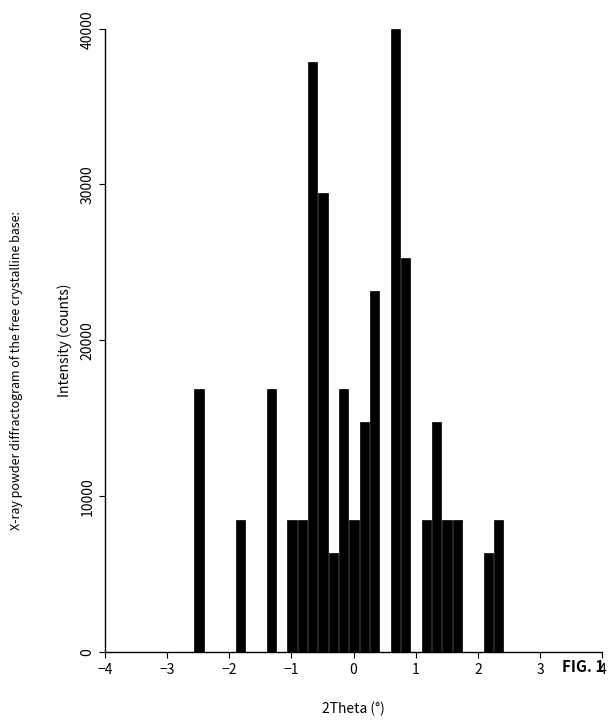

Around what value on the x-axis is the tallest bar? Give the approximate position of its centre, as read against the axis.

0.7